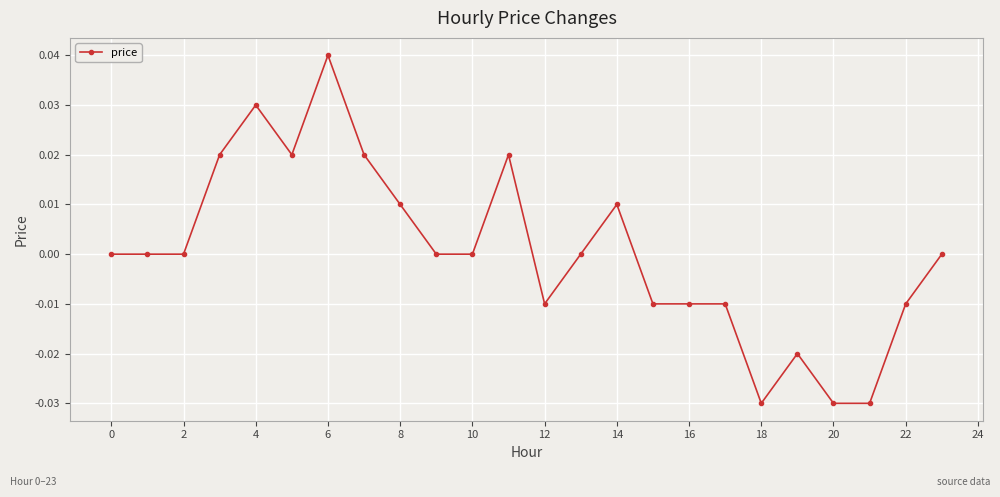

True or false: there are more than 1 points higher than both neighbors.

True